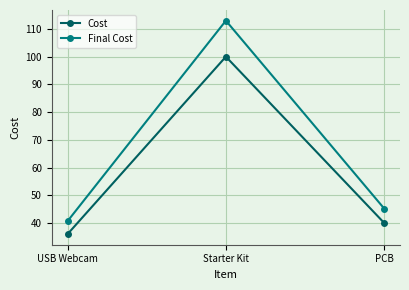

The value of Cost at PCB is 54.8. True or false?

False